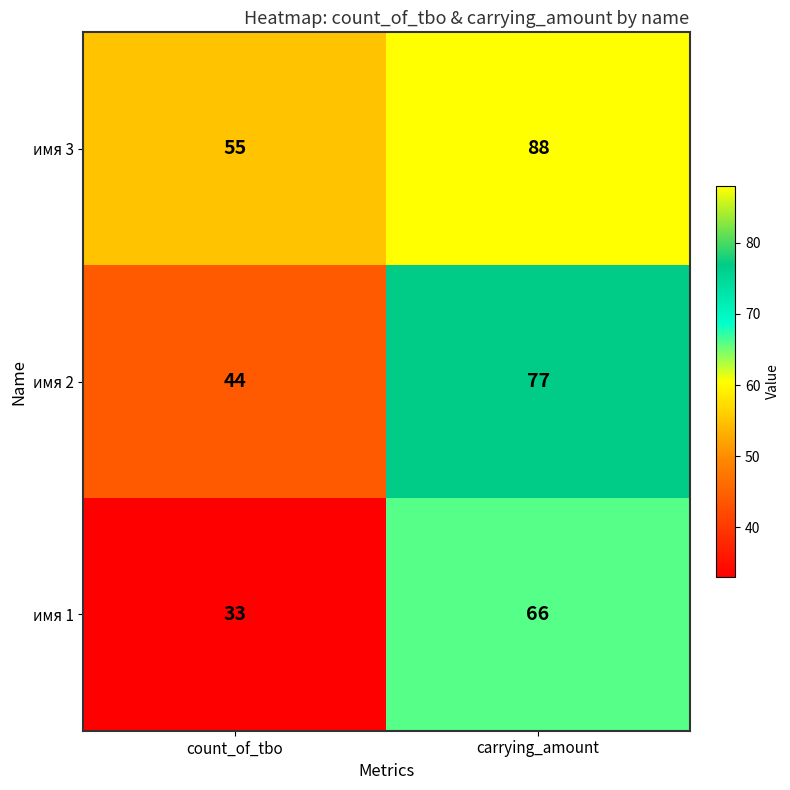

Reading left to right, transcribe all the data shown in this chart.

имя 3: 55	88
имя 2: 44	77
имя 1: 33	66